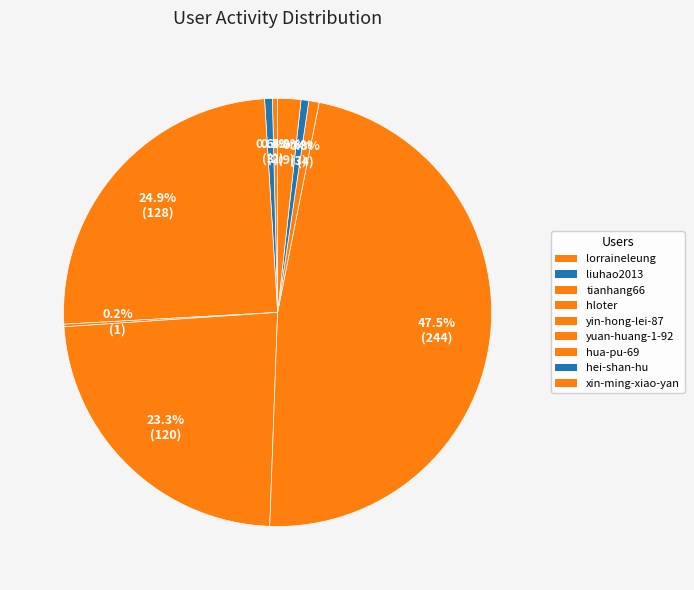

How many segments does this pie chart have?

9